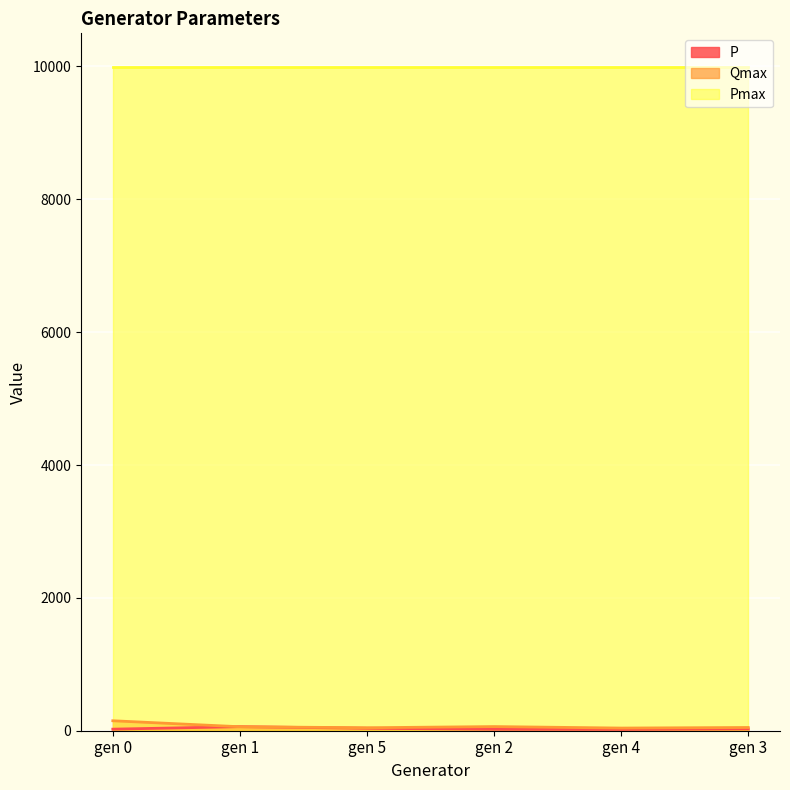

Where does the P series first go above 26?

gen 1